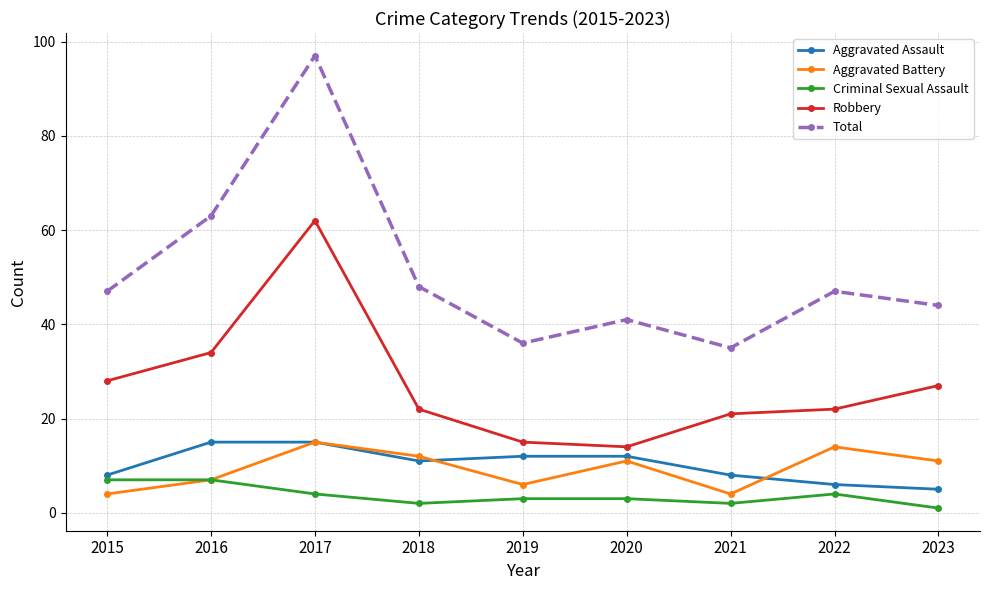

What is the highest value of the Aggravated Assault series?

15